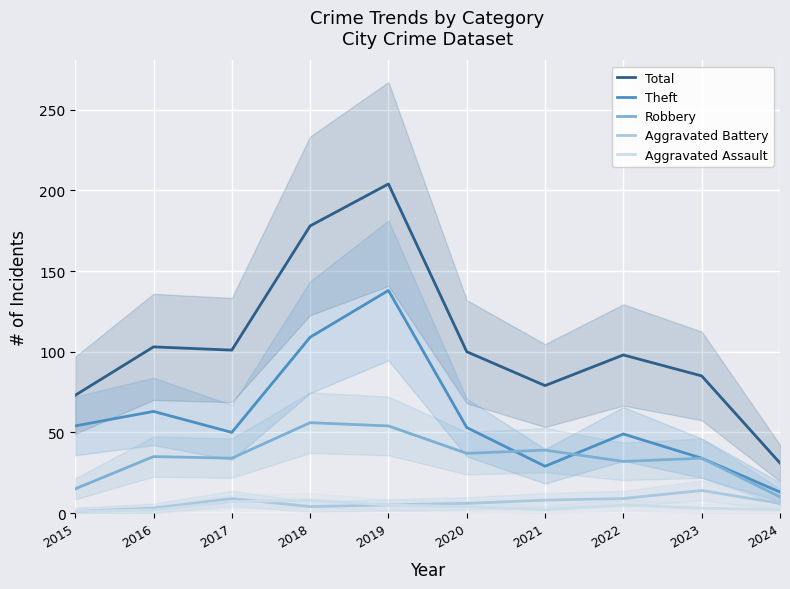

Between which two adjacent categories do Aggravated Assault and Aggravated Battery first intersect?

2017 and 2018